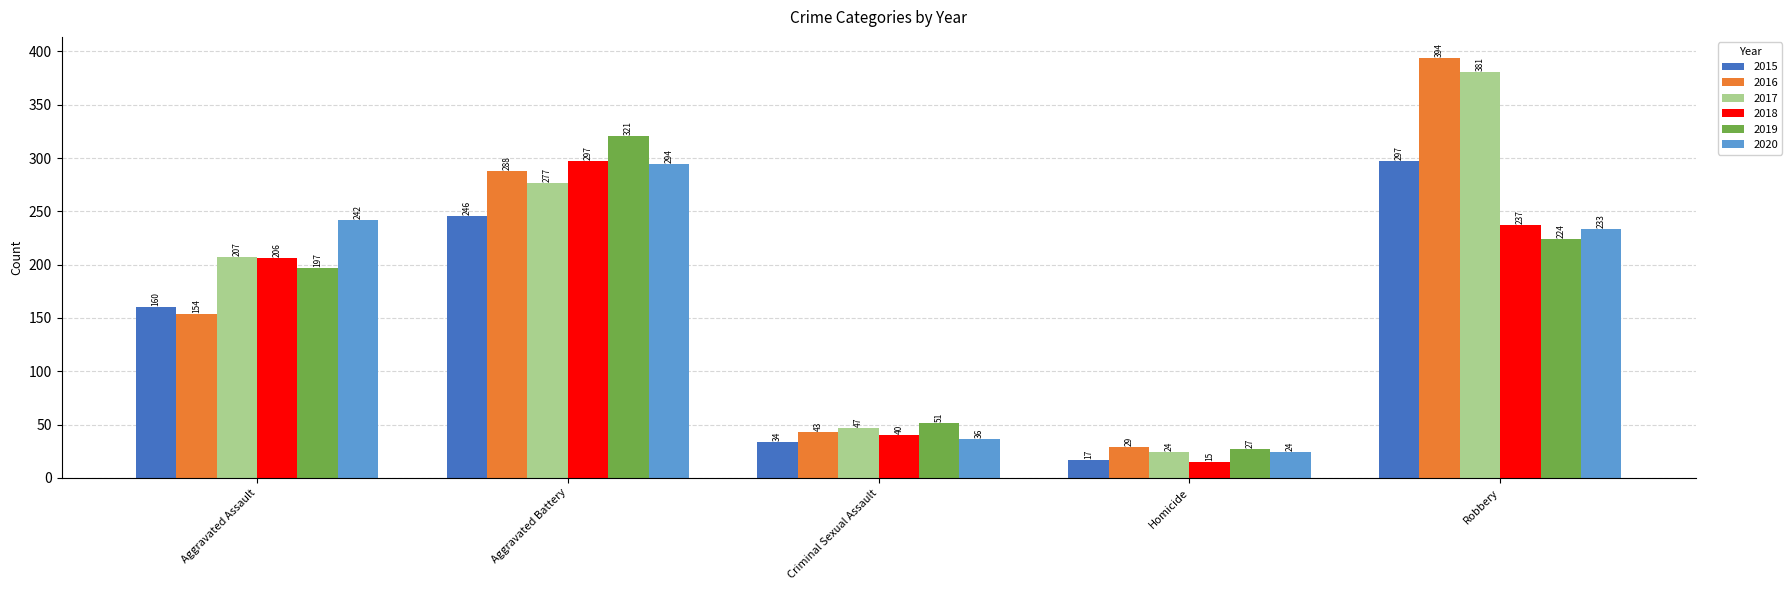

What is the total value across all series at Aggravated Battery?

1723